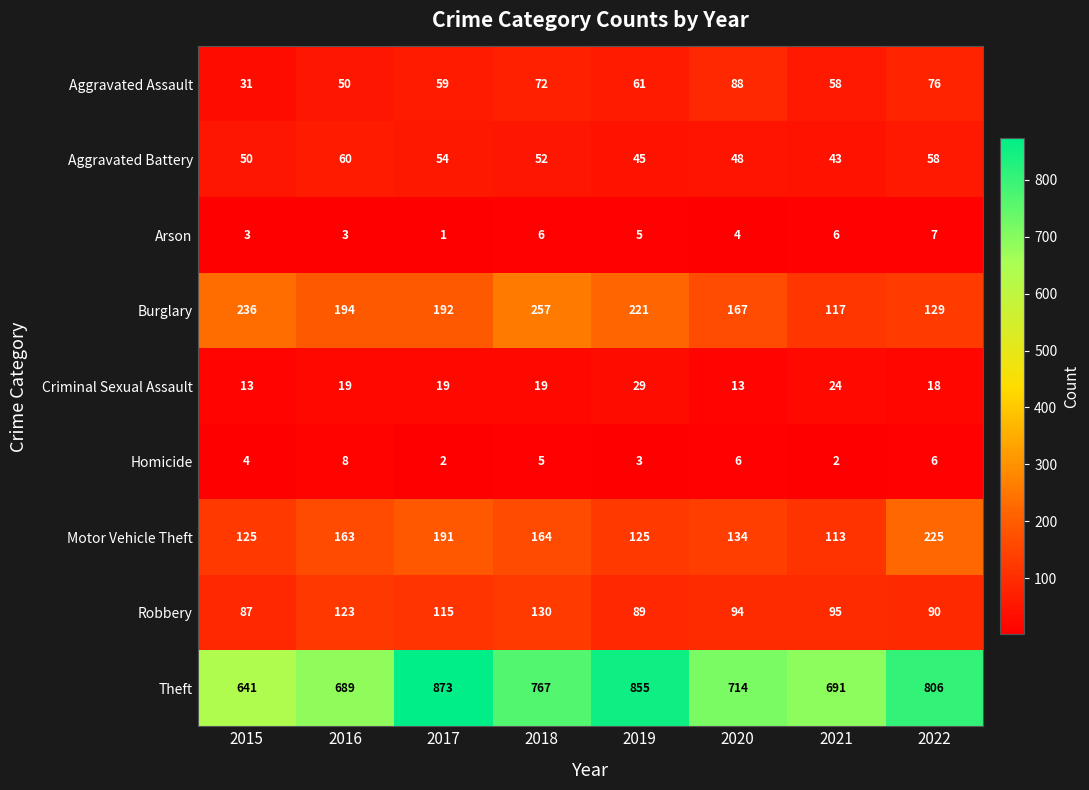

Between 2017 and 2020, which series saw the biggest shift?

Theft